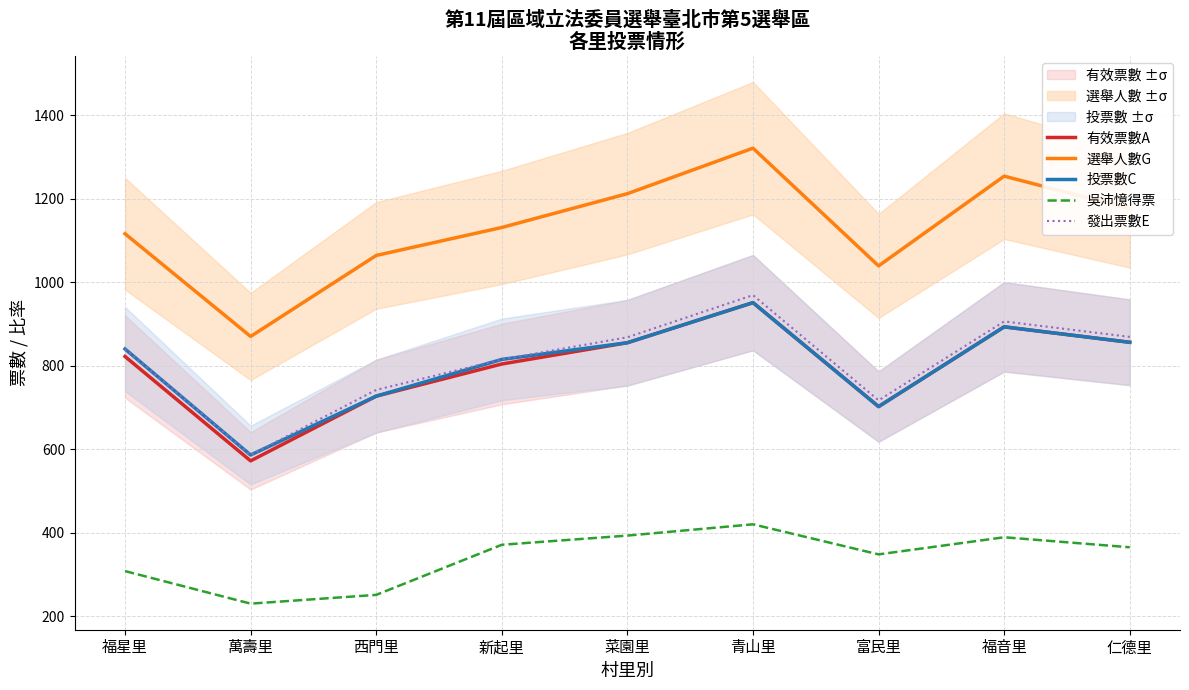

What is the total value across all series at 西門里?

3511